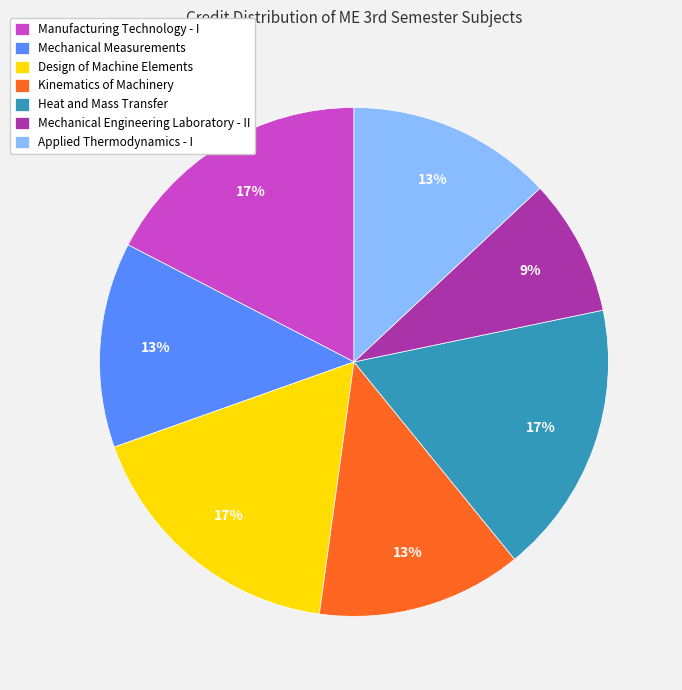

What is the smallest slice in the pie chart?

Mechanical Engineering Laboratory - II